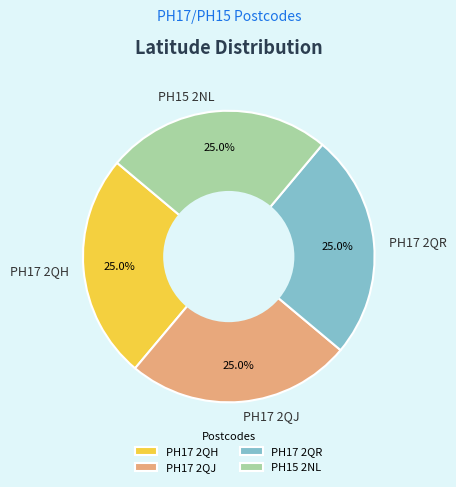

Count the number of slices in the pie.

4